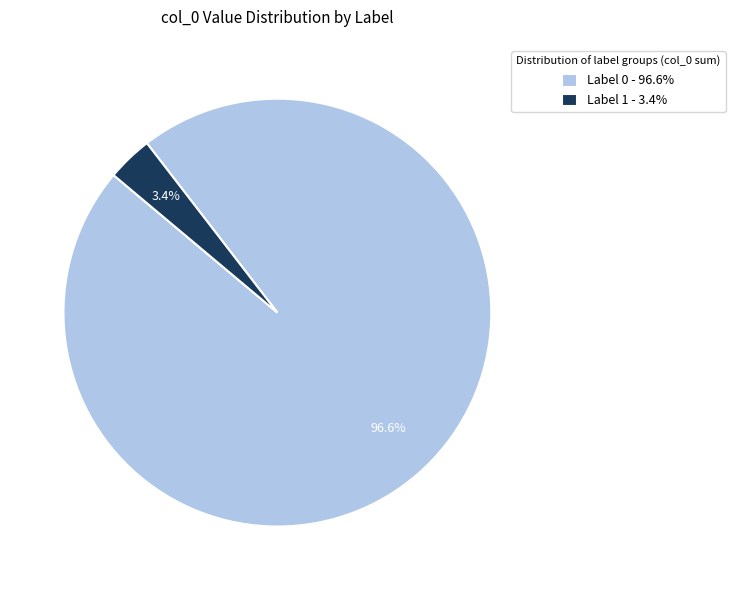

What is the majority slice?

Label 0 - 96.6%